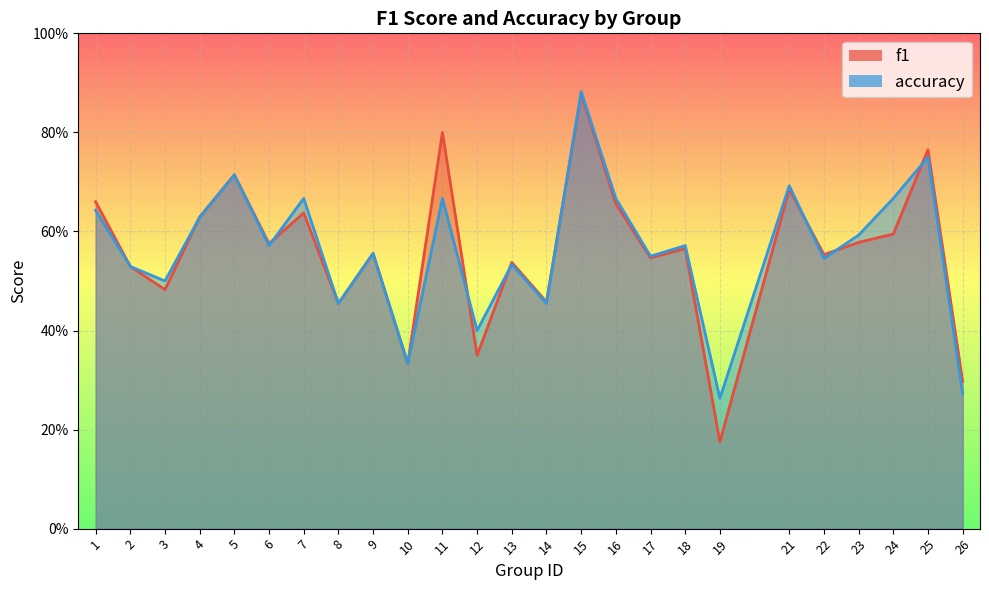

List the series in order of their overall mean, highest first.

accuracy, f1